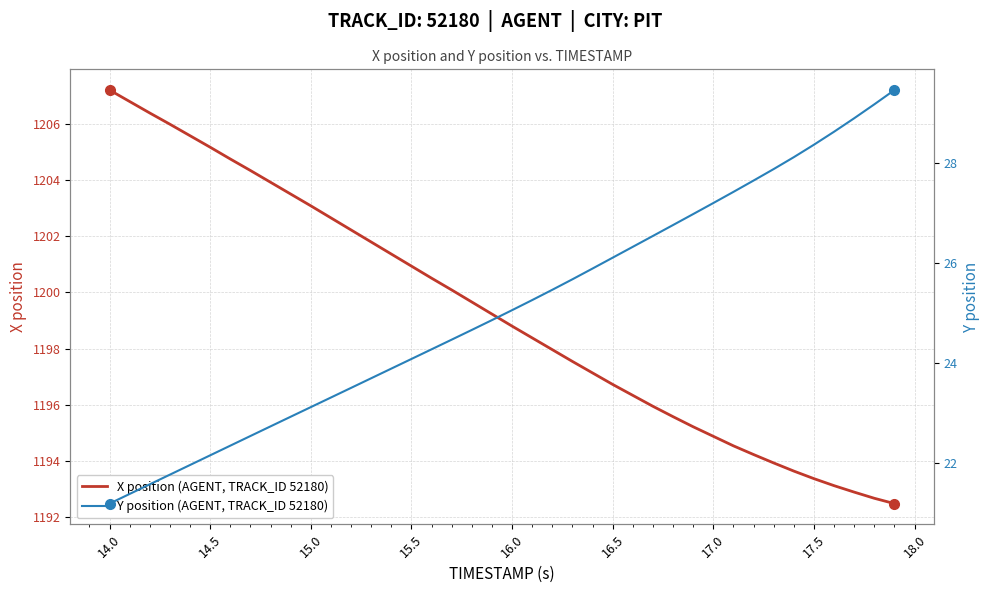

Reading left to right, what are all the values shown in this chart?

X position (AGENT, TRACK_ID 52180): 1207.2	1206.8	1206.4	1206.0	1205.6	1205.2	1204.8	1204.3	1203.9	1203.5	1203.1	1202.7	1202.2	1201.8	1201.4	1200.9	1200.5	1200.1	1199.7	1199.2	1198.8	1198.4	1198.0	1197.5	1197.1	1196.7	1196.3	1195.9	1195.6	1195.2	1194.9	1194.5	1194.2	1193.9	1193.6	1193.4	1193.1	1192.9	1192.7	1192.5
Y position (AGENT, TRACK_ID 52180): 21.2	21.4	21.6	21.8	22.0	22.1	22.3	22.5	22.7	22.9	23.1	23.3	23.5	23.7	23.9	24.1	24.3	24.5	24.7	24.9	25.1	25.3	25.5	25.7	25.9	26.1	26.3	26.5	26.8	27.0	27.2	27.4	27.6	27.9	28.1	28.4	28.6	28.9	29.2	29.5